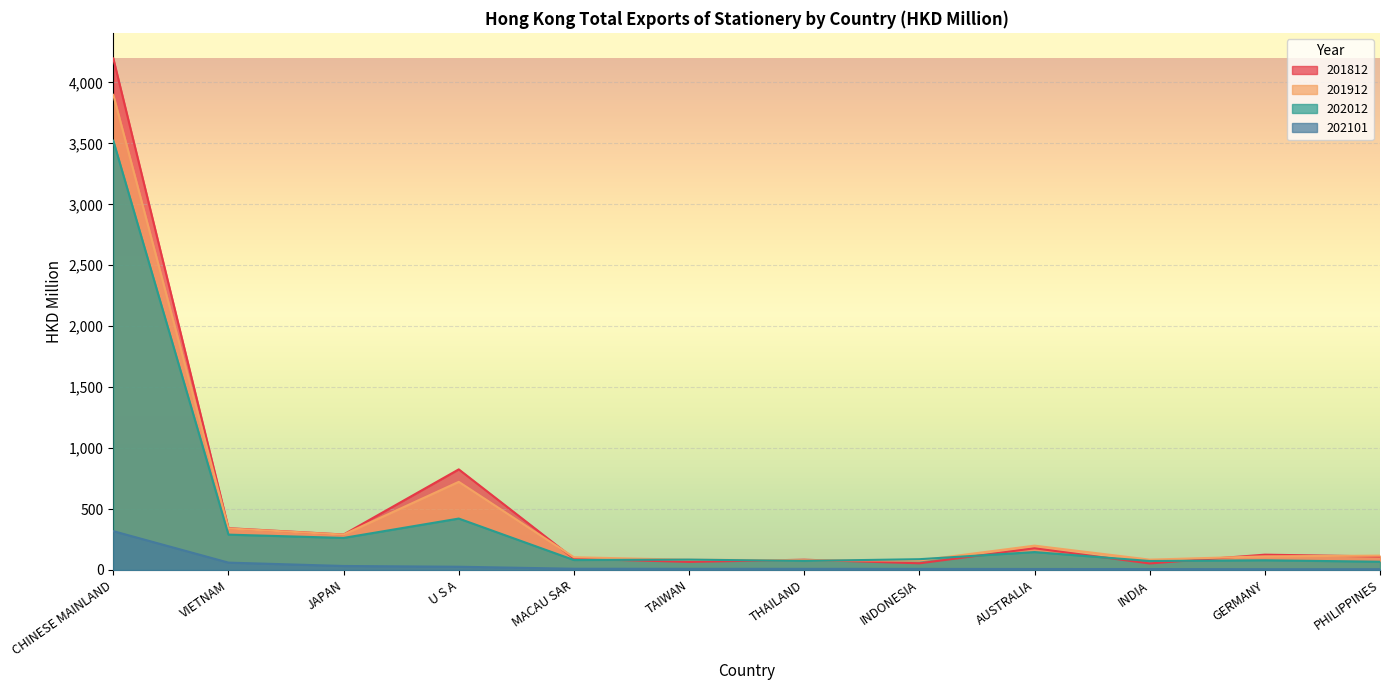

What is the spread (max minus min) of values at INDONESIA?

79.6